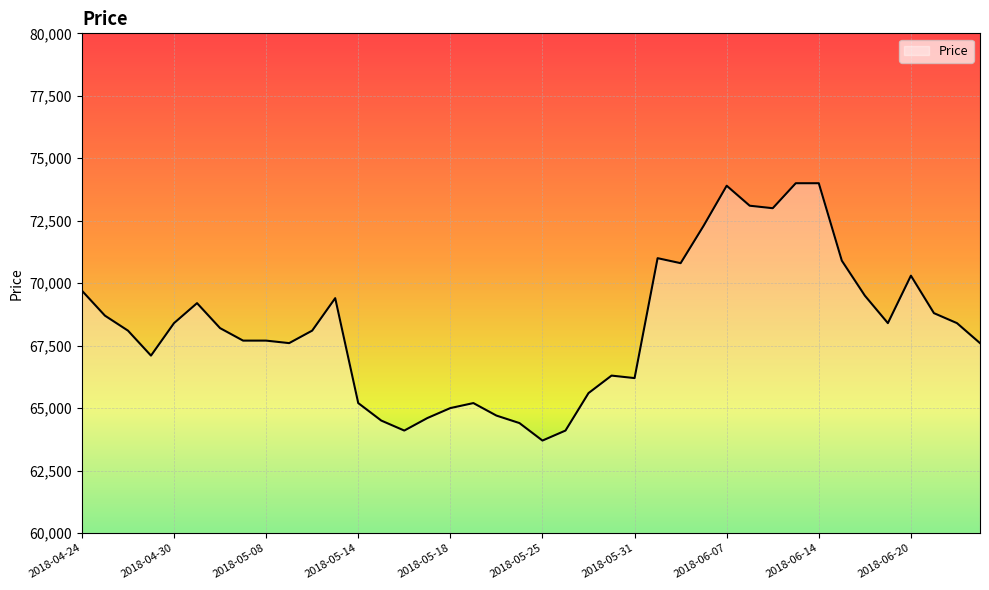

What is the minimum value shown in the chart?

63700